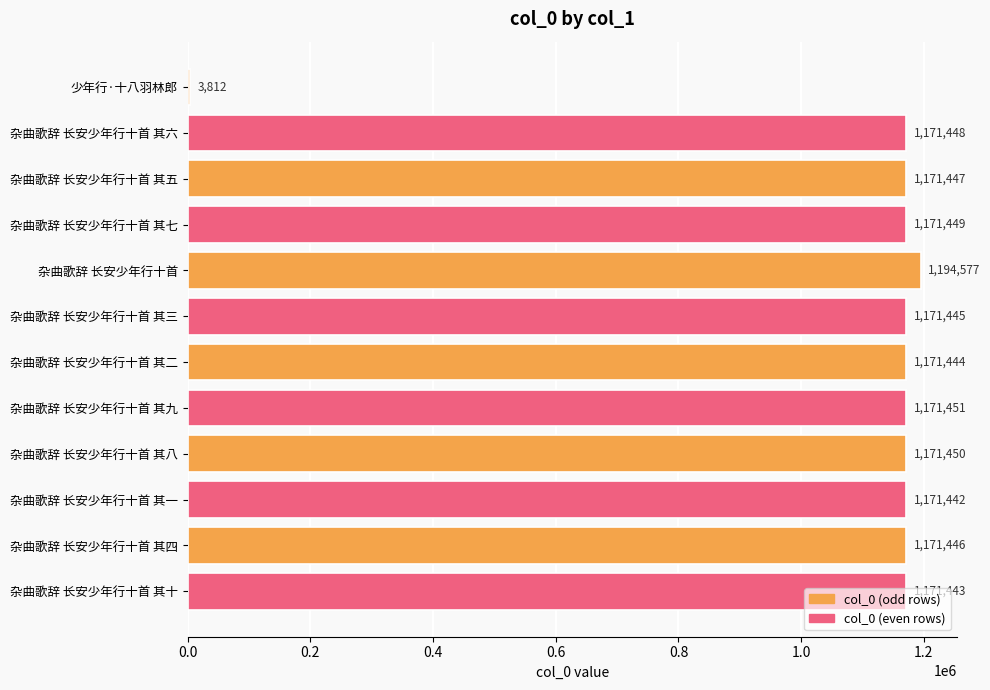

List the labels in order of value, largest first.

杂曲歌辞 长安少年行十首, 杂曲歌辞 长安少年行十首 其九, 杂曲歌辞 长安少年行十首 其八, 杂曲歌辞 长安少年行十首 其七, 杂曲歌辞 长安少年行十首 其六, 杂曲歌辞 长安少年行十首 其五, 杂曲歌辞 长安少年行十首 其四, 杂曲歌辞 长安少年行十首 其三, 杂曲歌辞 长安少年行十首 其二, 杂曲歌辞 长安少年行十首 其十, 杂曲歌辞 长安少年行十首 其一, 少年行·十八羽林郎